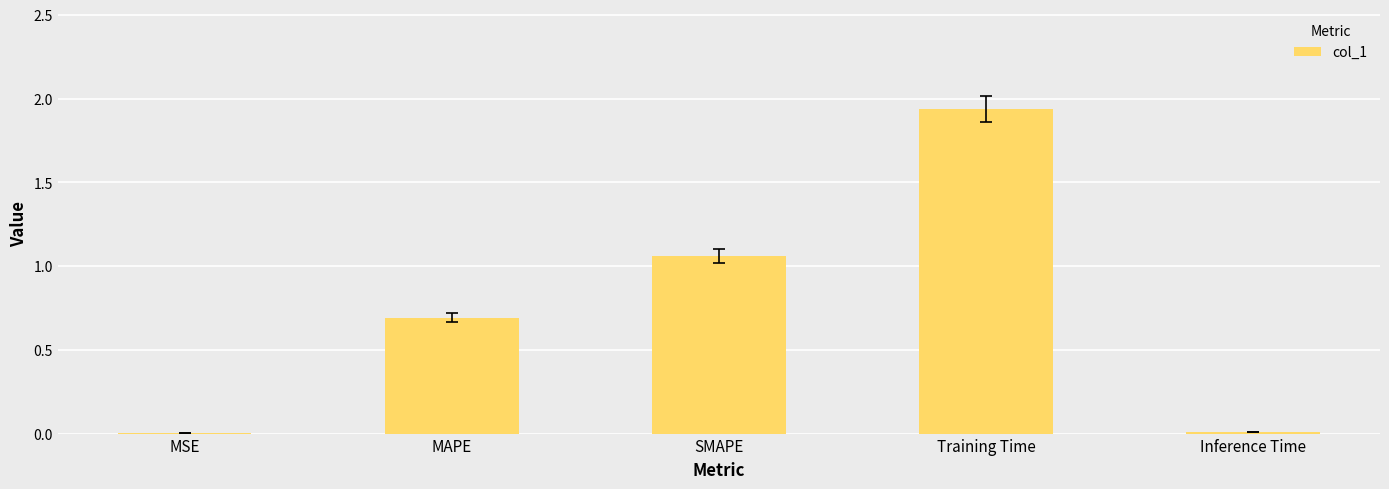

What is the change in value from Training Time to Inference Time?

-1.9